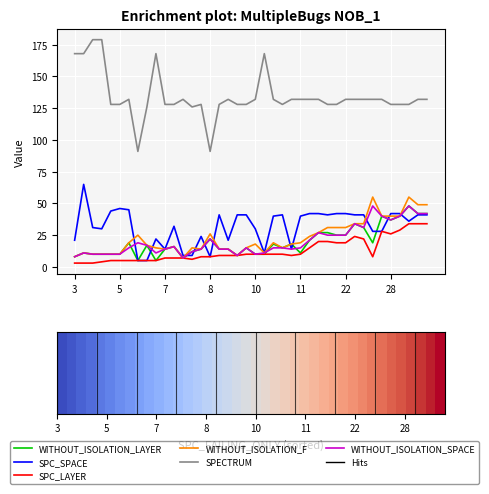

Which series has the largest range (max minus min)?

SPECTRUM